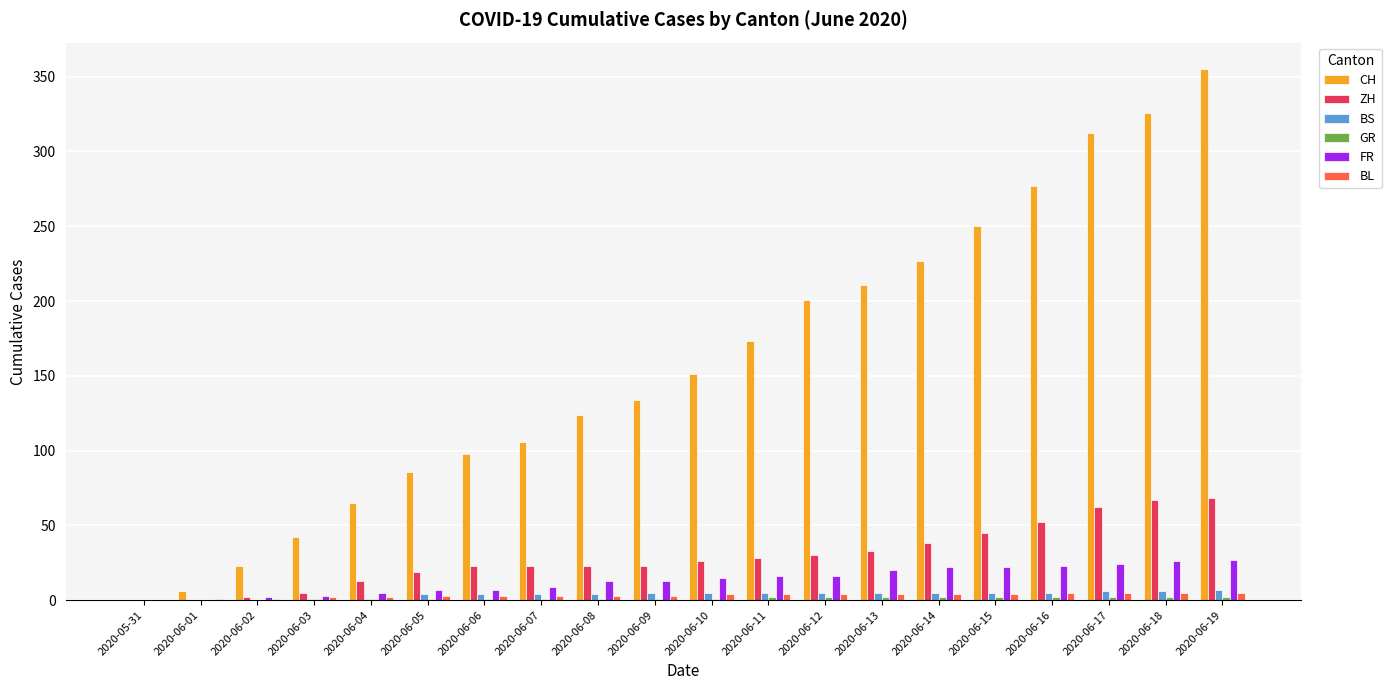

Which series has the largest total across all categories?

CH